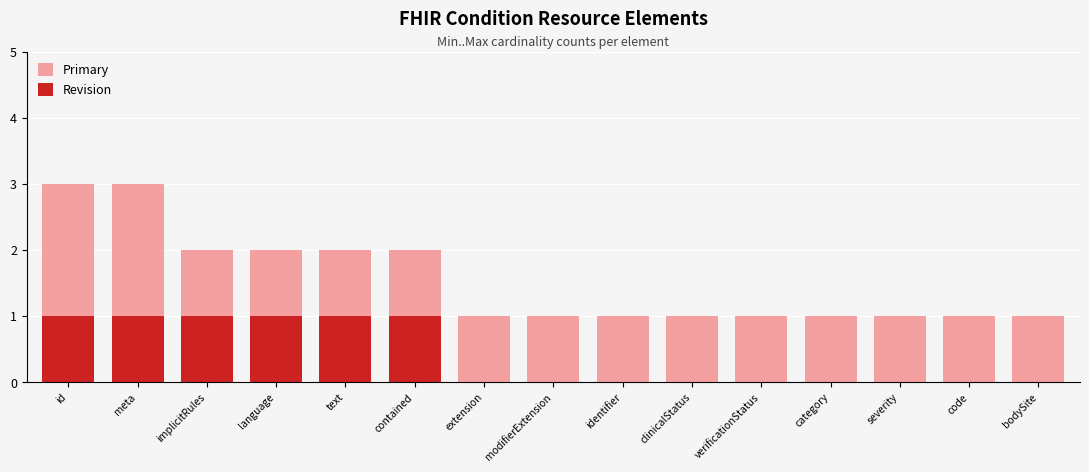

Is the value of Revision at verificationStatus greater than the value of Primary at text?

No